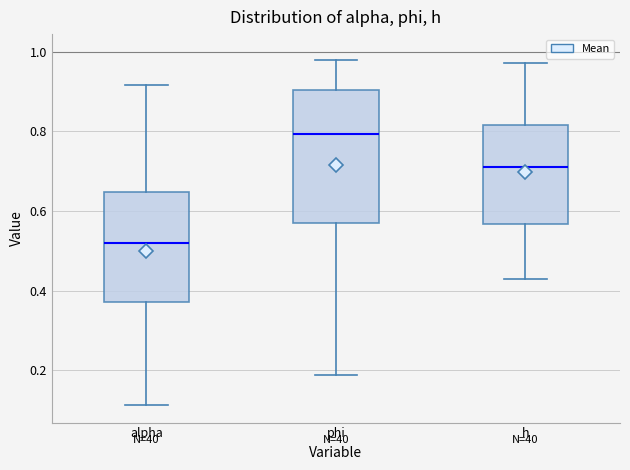

Which box has the highest median line?

phi